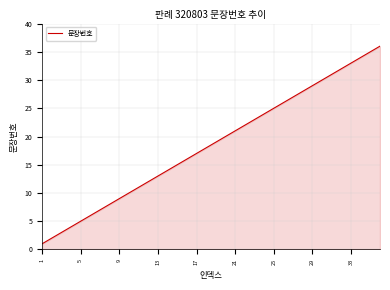

True or false: the data shows 9 at 5.

False